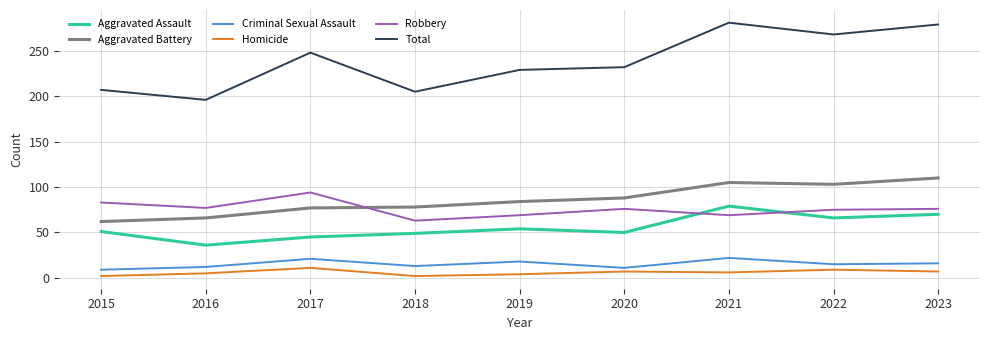

True or false: Robbery and Homicide intersect in this chart.

False